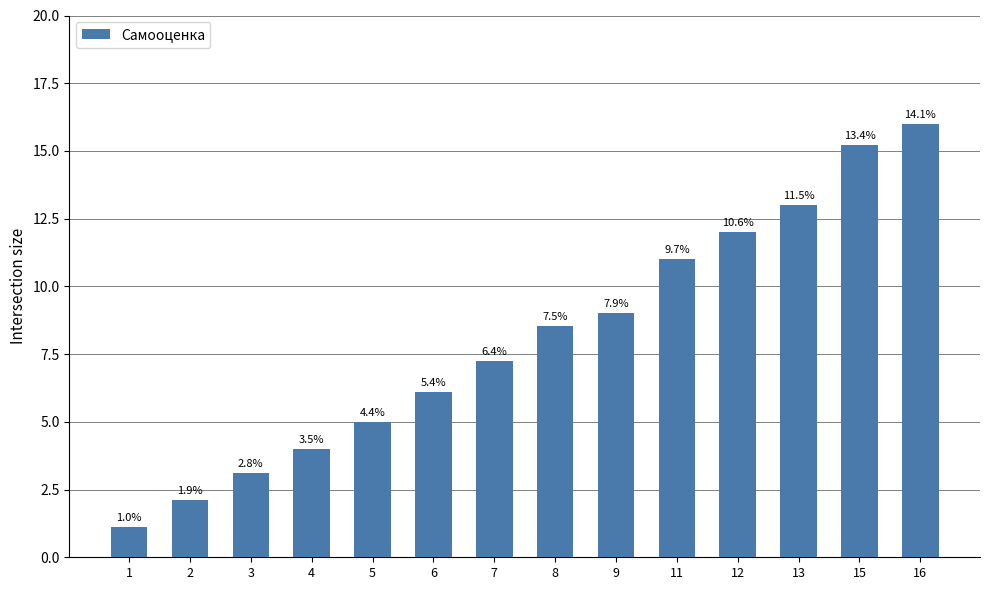

Does the chart contain any negative values?

No